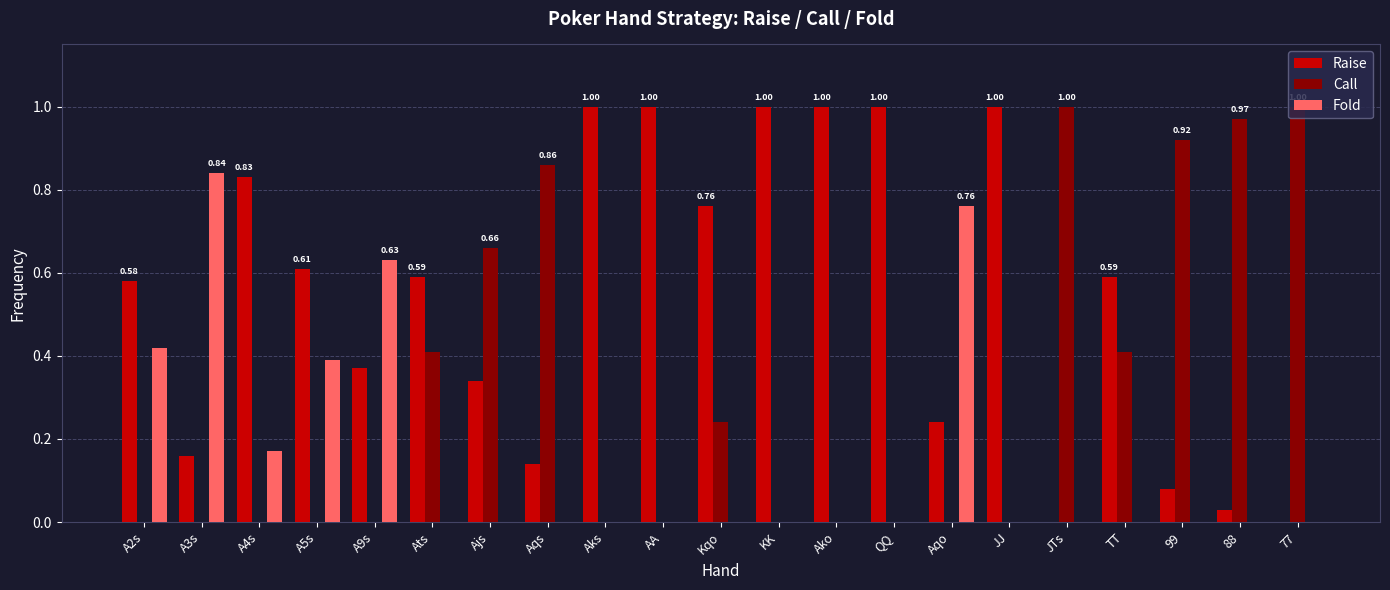

What are all the series names shown in the legend?

Raise, Call, Fold